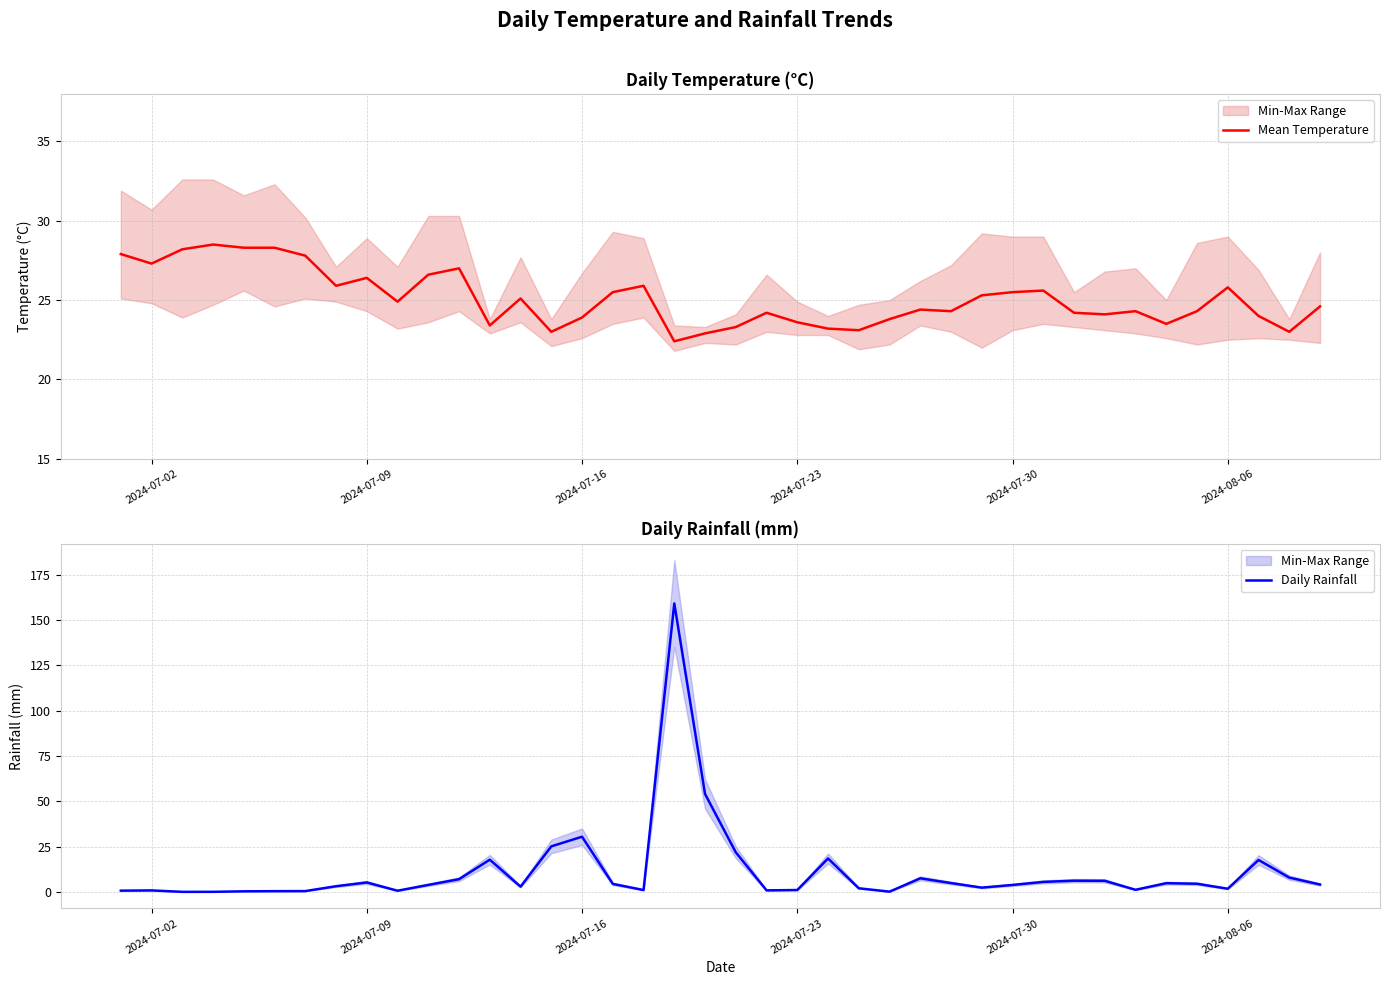

List the series in order of their overall mean, highest first.

Mean Temperature, Daily Rainfall